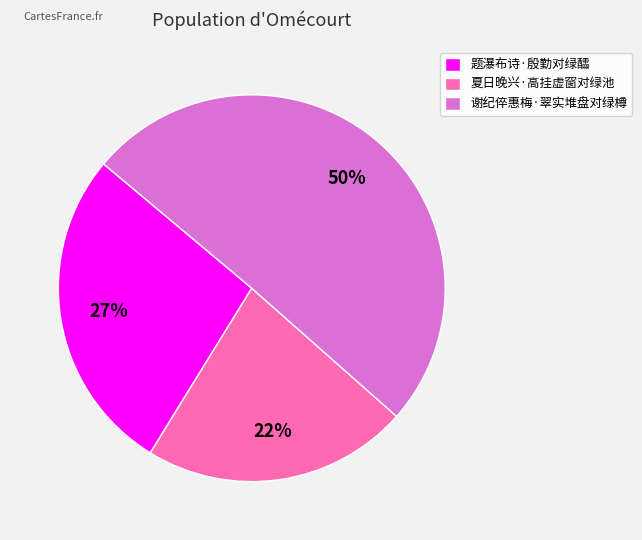

To the nearest percent, what is the difference between the largest and smallest slice percentages?

28%